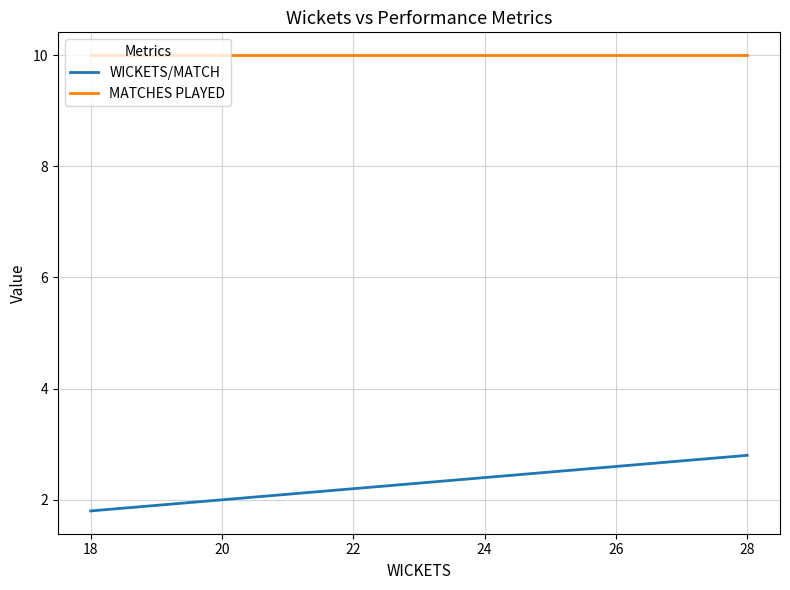

Which series changed the most between 20 and 26?

WICKETS/MATCH